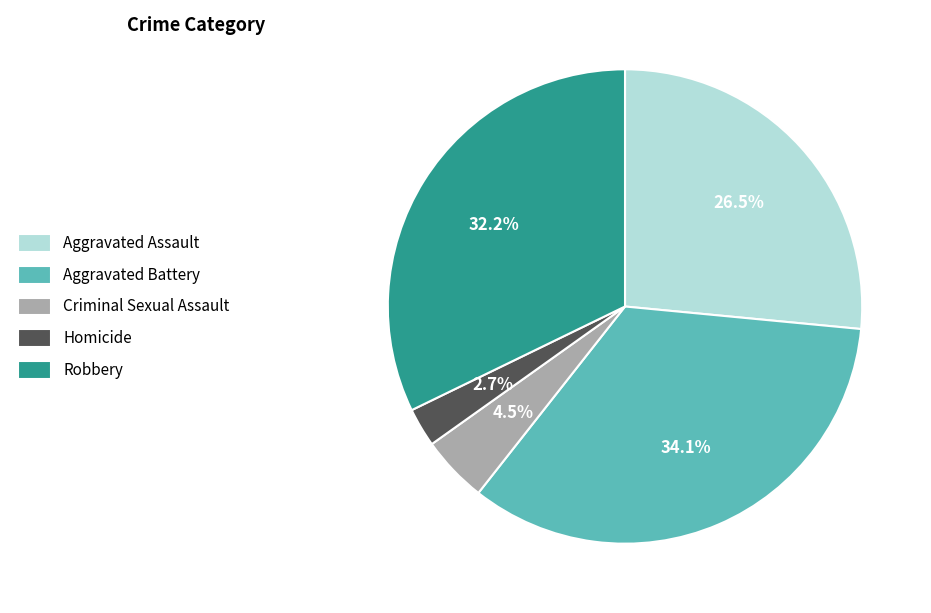

Is there any slice that represents more than half of the pie?

No